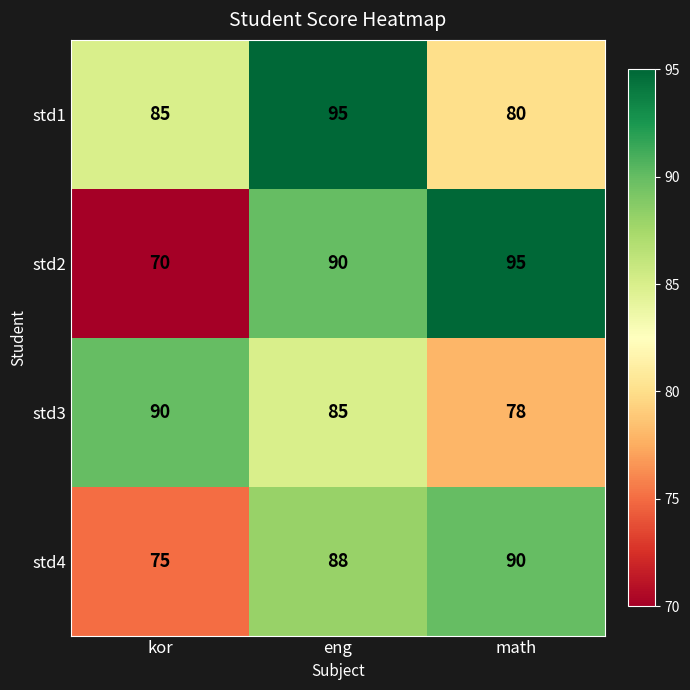

The std3 series shows 78 at math. True or false?

True